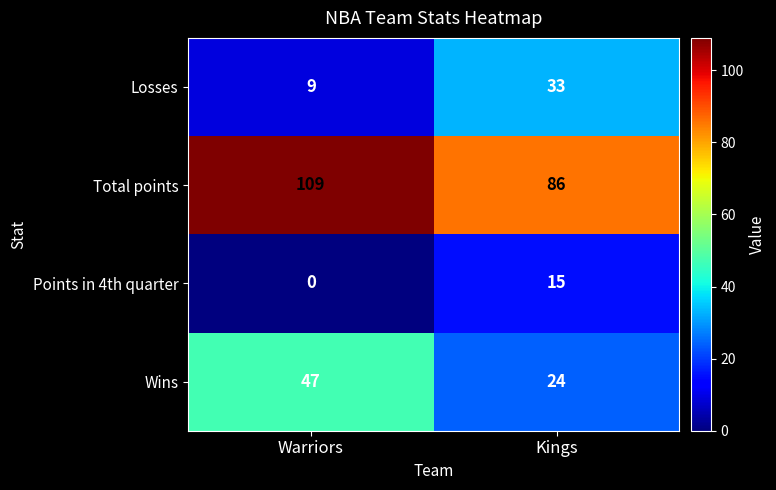

Which category has the highest value in the Total points series?

Warriors